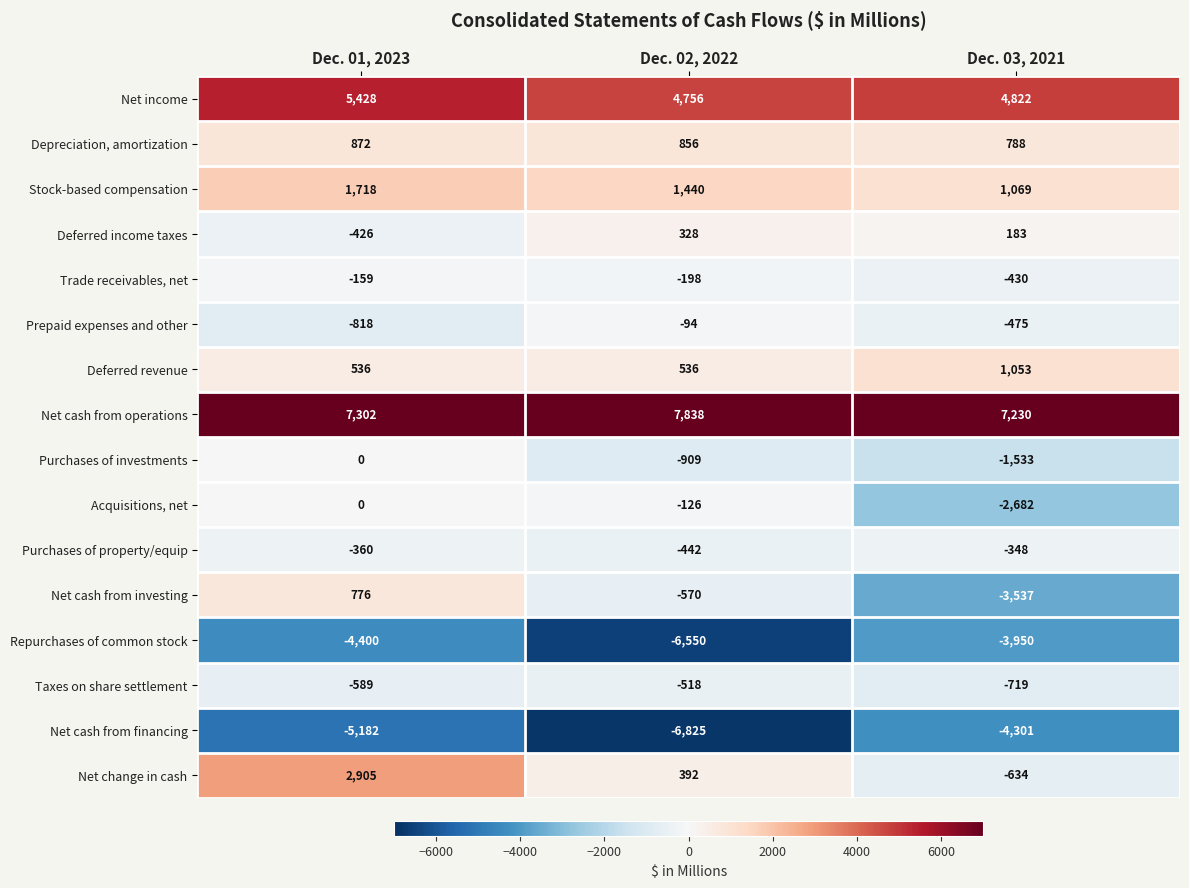

Rank the series at Dec. 02, 2022 from lowest to highest value.

Net cash from financing, Repurchases of common stock, Purchases of investments, Net cash from investing, Taxes on share settlement, Purchases of property/equip, Trade receivables, net, Acquisitions, net, Prepaid expenses and other, Deferred income taxes, Net change in cash, Deferred revenue, Depreciation, amortization, Stock-based compensation, Net income, Net cash from operations